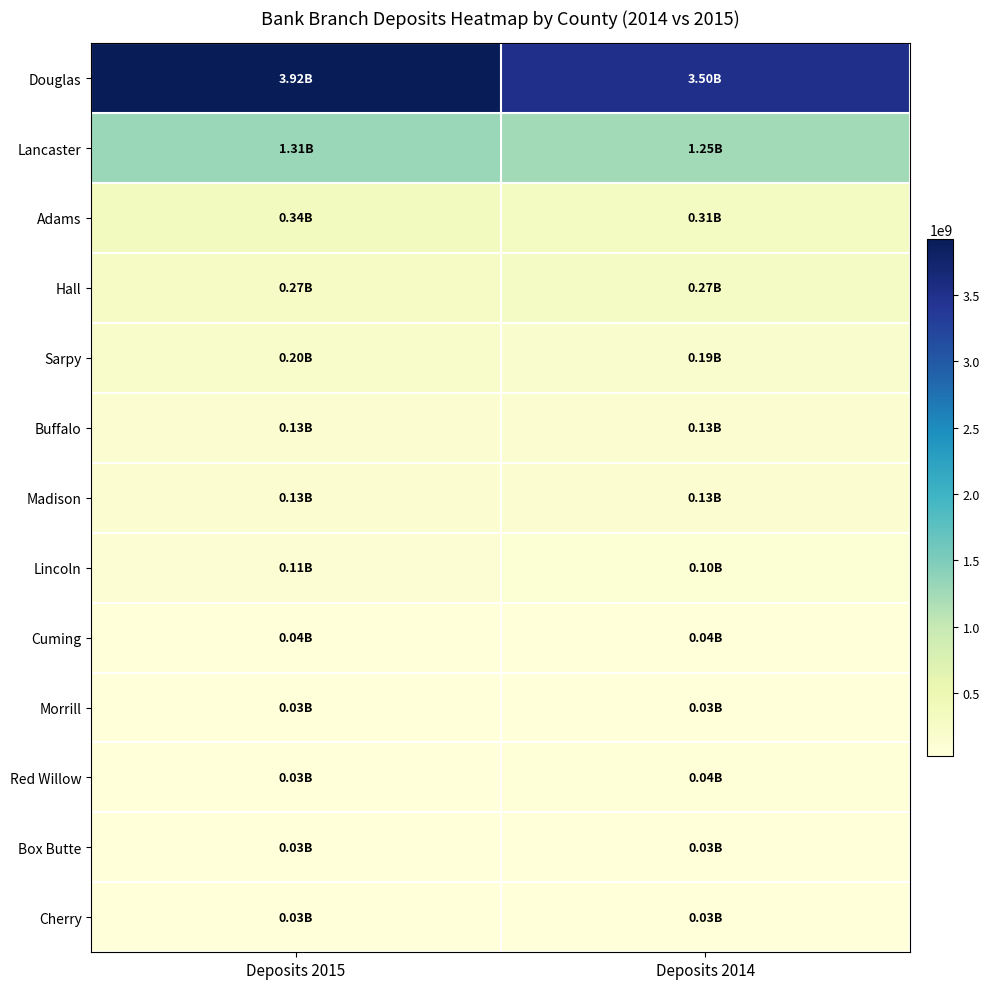

Reading left to right, list all the values displayed in this chart.

Douglas: Deposits 2015=3918630000	Deposits 2014=3501809000
Lancaster: Deposits 2015=1307206000	Deposits 2014=1247010000
Adams: Deposits 2015=338989000	Deposits 2014=307530000
Hall: Deposits 2015=266326000	Deposits 2014=271130000
Sarpy: Deposits 2015=200371000	Deposits 2014=185023000
Buffalo: Deposits 2015=131712000	Deposits 2014=128106000
Madison: Deposits 2015=128625000	Deposits 2014=133544000
Lincoln: Deposits 2015=107900000	Deposits 2014=95167000
Cuming: Deposits 2015=39870000	Deposits 2014=39306000
Morrill: Deposits 2015=30973000	Deposits 2014=32113000
Red Willow: Deposits 2015=29711000	Deposits 2014=40996000
Box Butte: Deposits 2015=28680000	Deposits 2014=30293000
Cherry: Deposits 2015=27564000	Deposits 2014=25758000